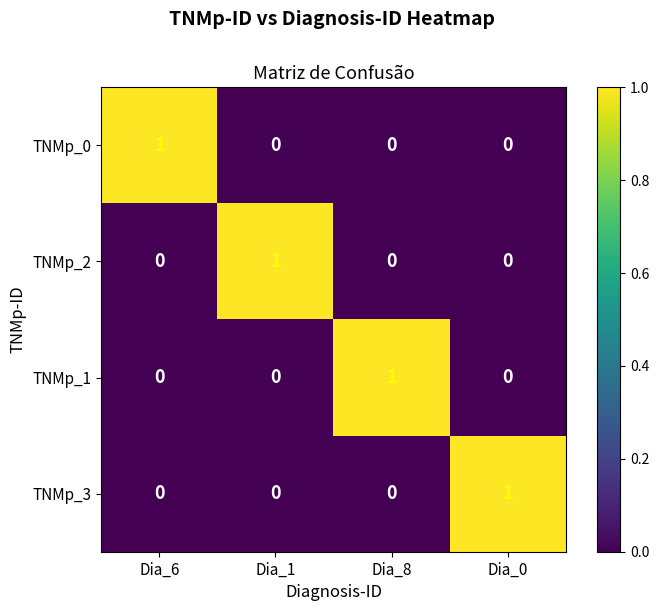

Reading right to left, transcribe all the data shown in this chart.

TNMp_0: Dia_0=0	Dia_8=0	Dia_1=0	Dia_6=1
TNMp_2: Dia_0=0	Dia_8=0	Dia_1=1	Dia_6=0
TNMp_1: Dia_0=0	Dia_8=1	Dia_1=0	Dia_6=0
TNMp_3: Dia_0=1	Dia_8=0	Dia_1=0	Dia_6=0